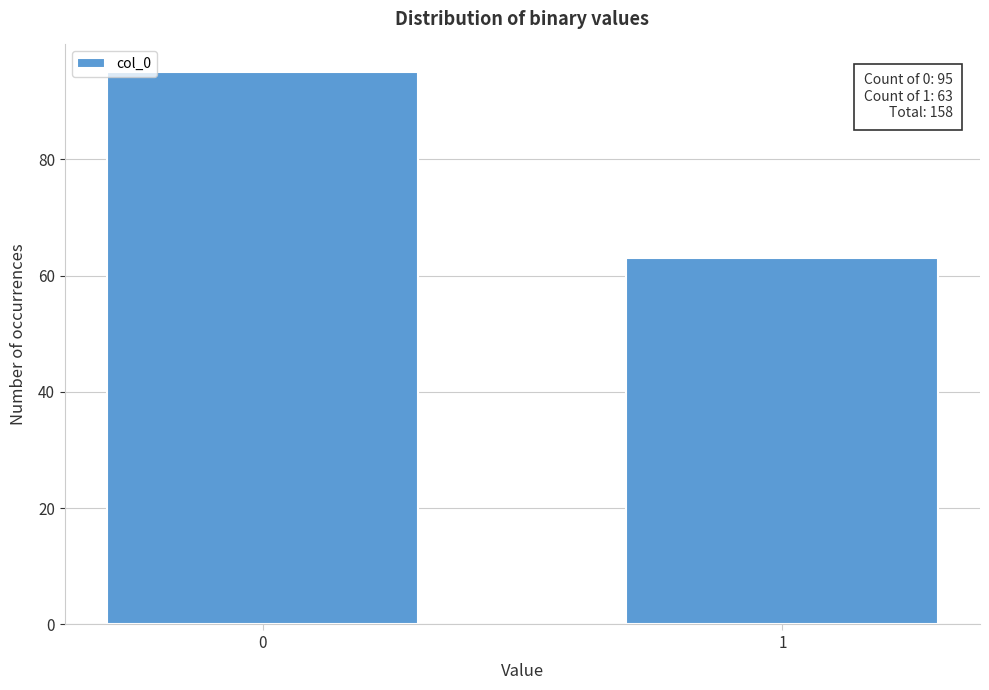

Reading right to left, transcribe all the data shown in this chart.

1=63	0=95